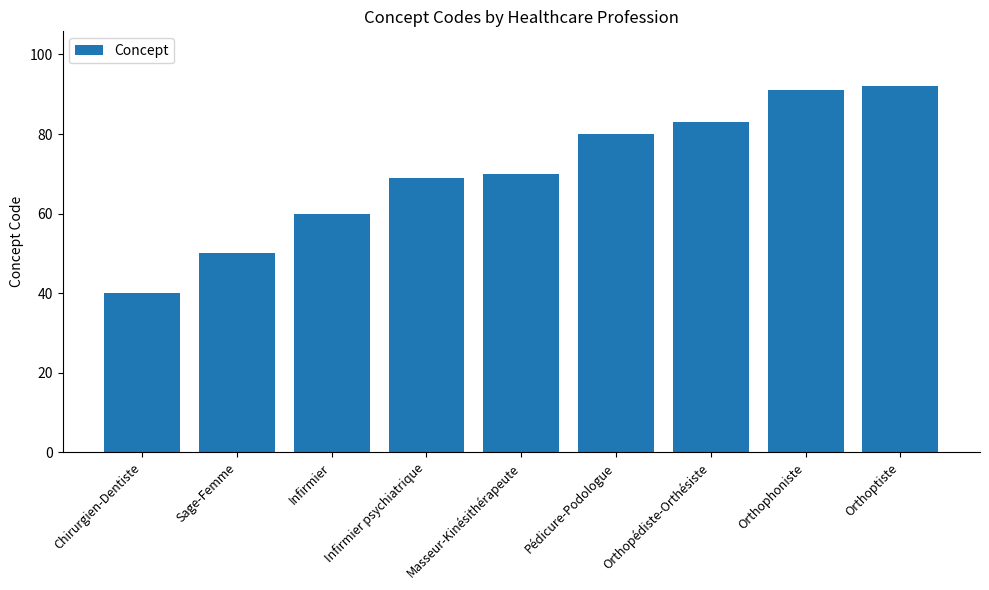

At which category does the chart reach its peak across all series?

Orthoptiste